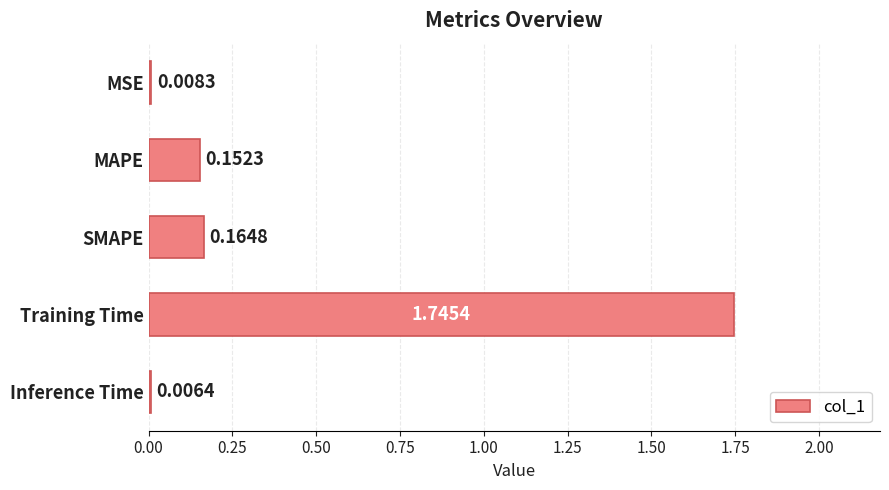

What is the sum of all values?

2.1